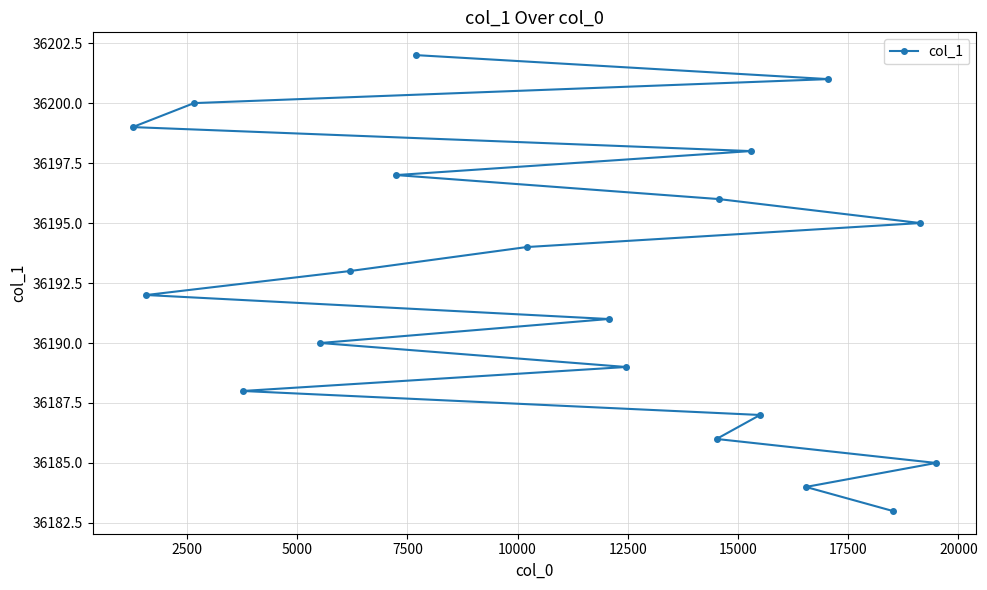

Reading left to right, extract all data points from this chart.

36199	36192	36200	36188	36190	36193	36197	36202	36194	36191	36189	36186	36196	36198	36187	36184	36201	36183	36195	36185